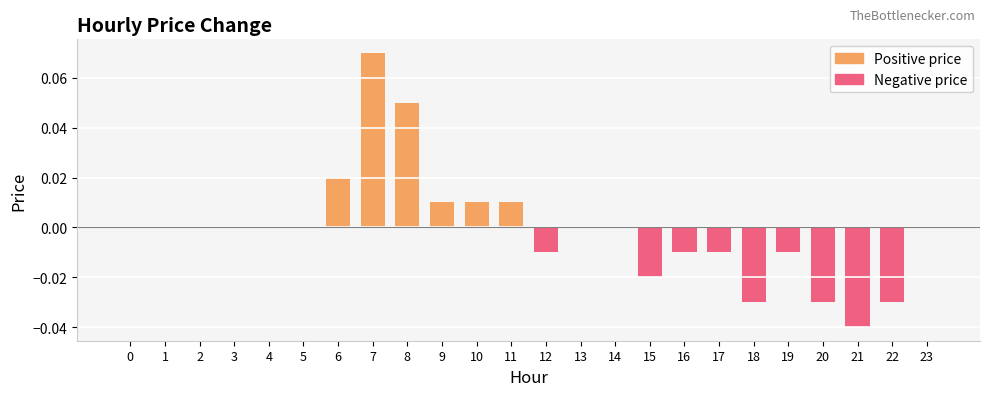

Count the number of data series in this chart.

2